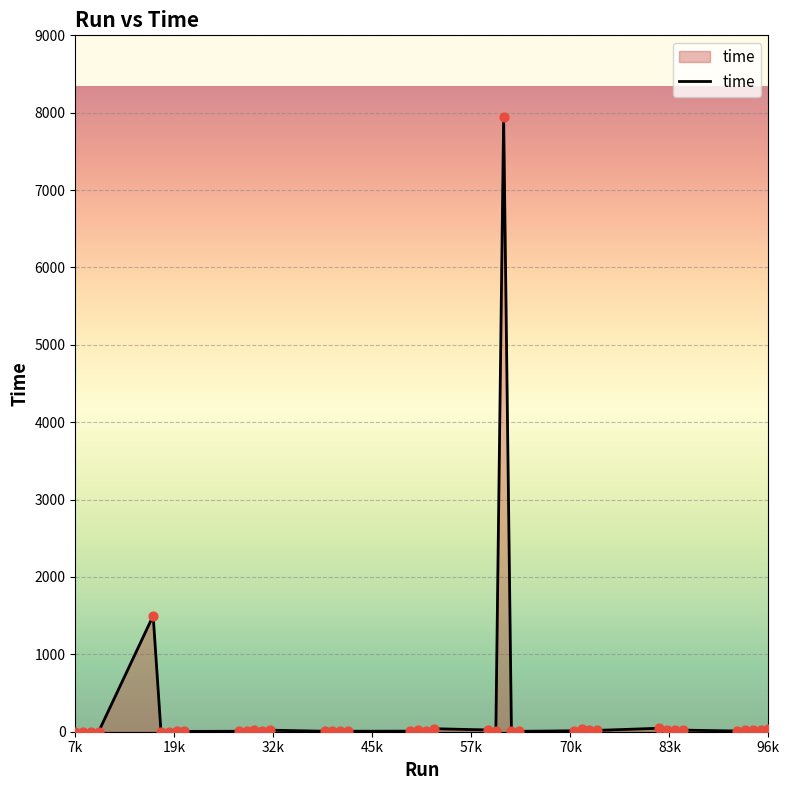

What is the difference between the maximum and minimum values?

7946